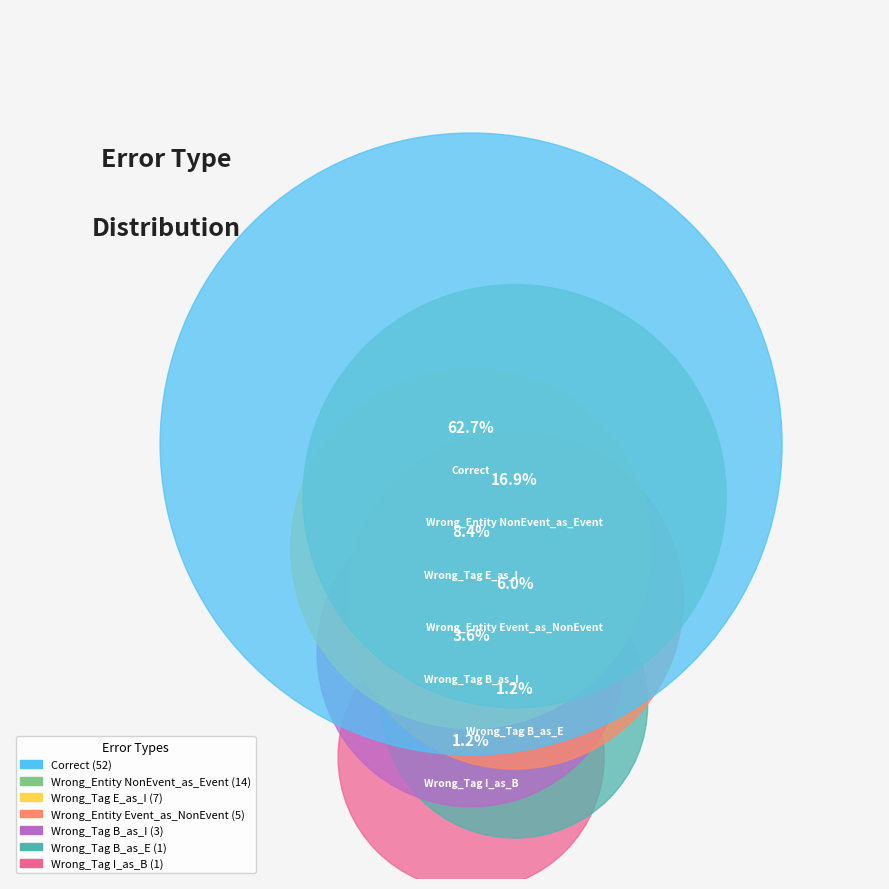

What is the change in value from Correct to Wrong_Tag
E_as_I?

-45